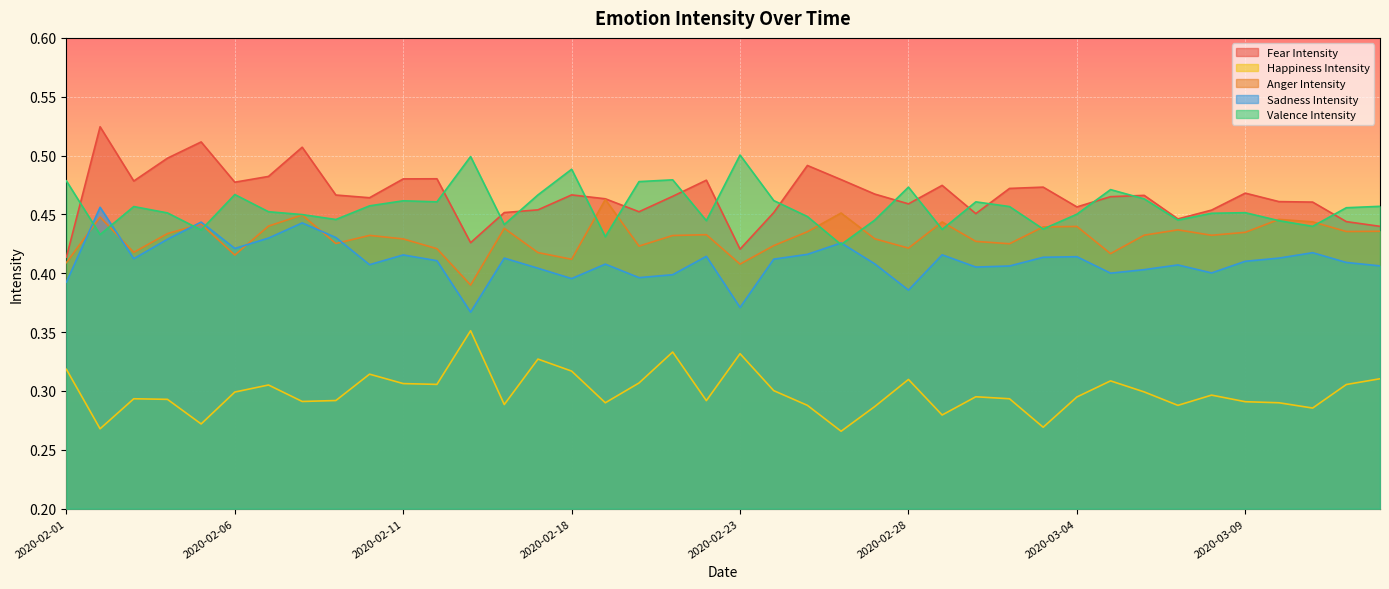

What is the label of the 17th point from the right?

2020-02-26